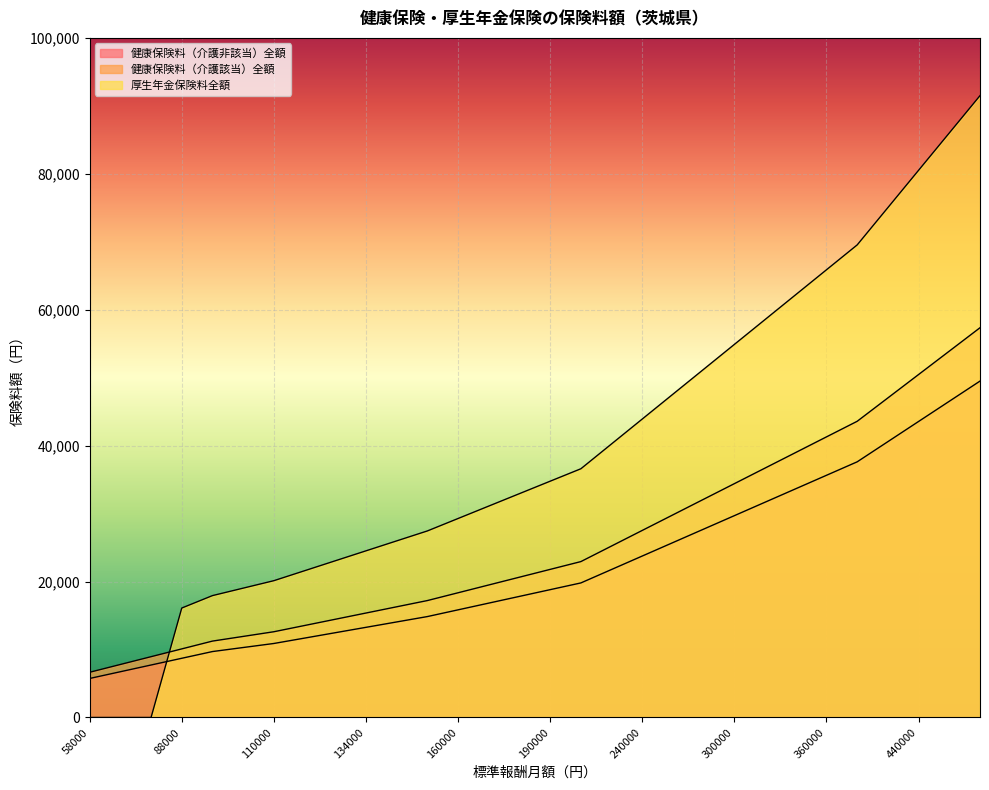

What are all the series names shown in the legend?

健康保険料（介護非該当）全額, 健康保険料（介護該当）全額, 厚生年金保険料全額